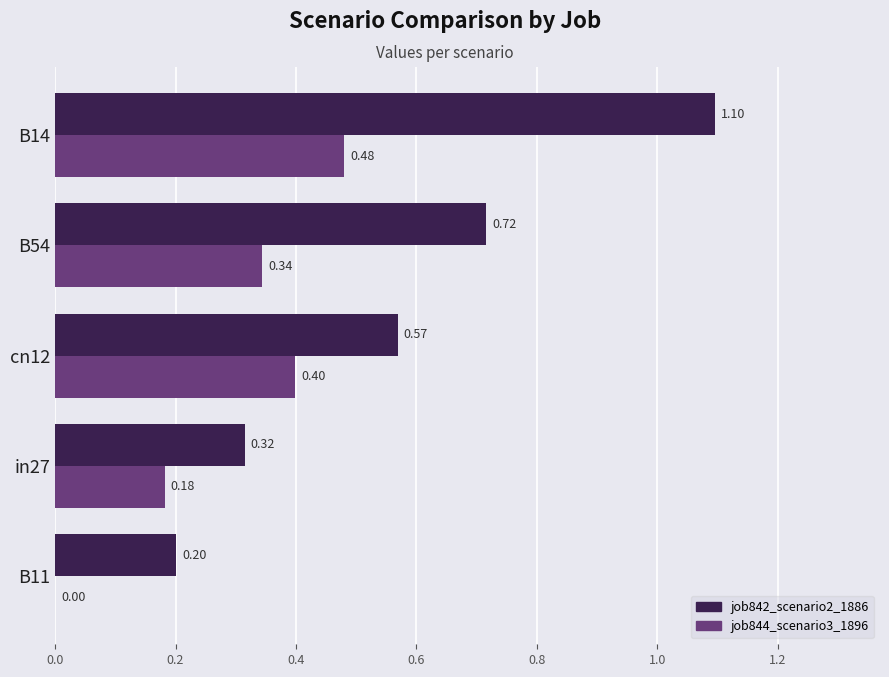

How many positive values does the job844_scenario3_1896 series have?

4